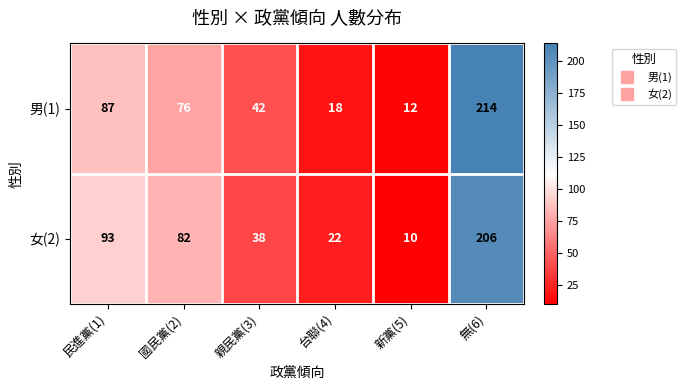

The value of 男(1) at 無(6) is 214. True or false?

True